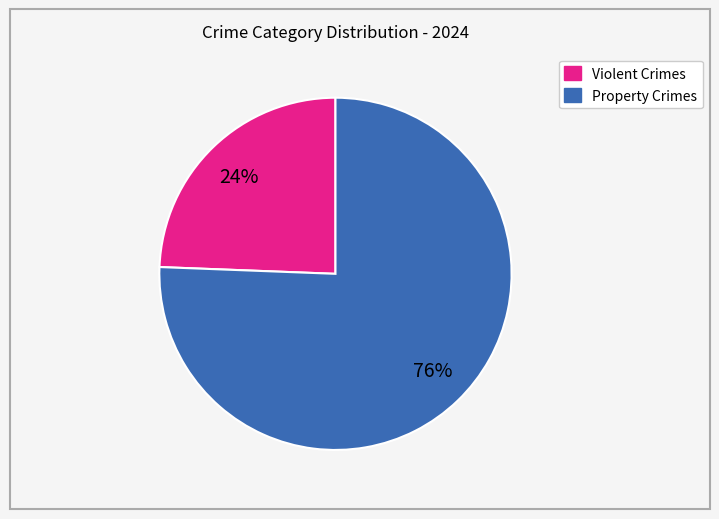

Do Property Crimes and Violent Crimes together represent more than half of the pie?

Yes